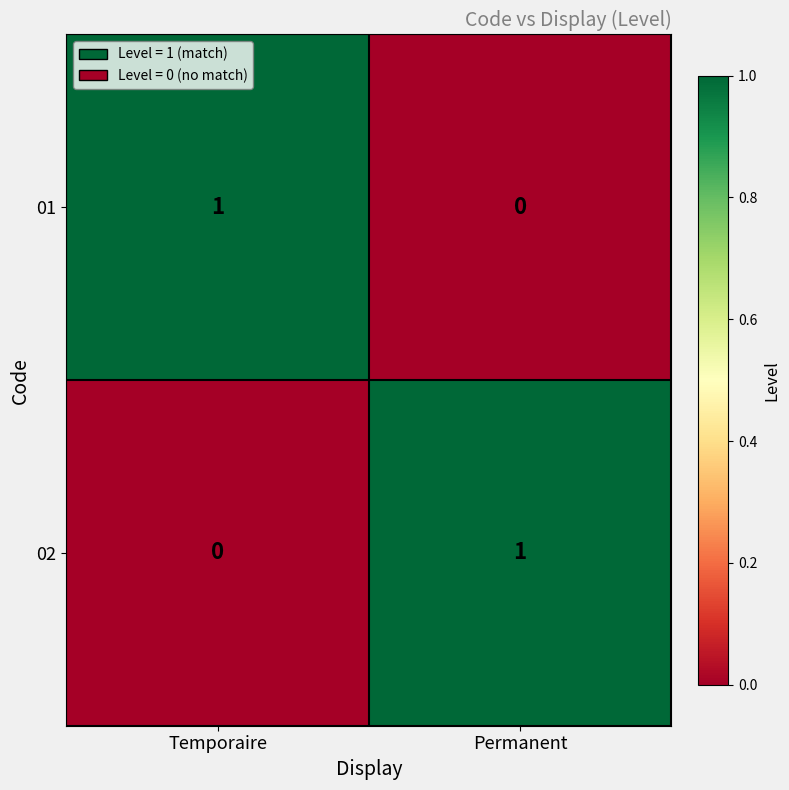

Reading left to right, list all the values displayed in this chart.

01: 1	0
02: 0	1